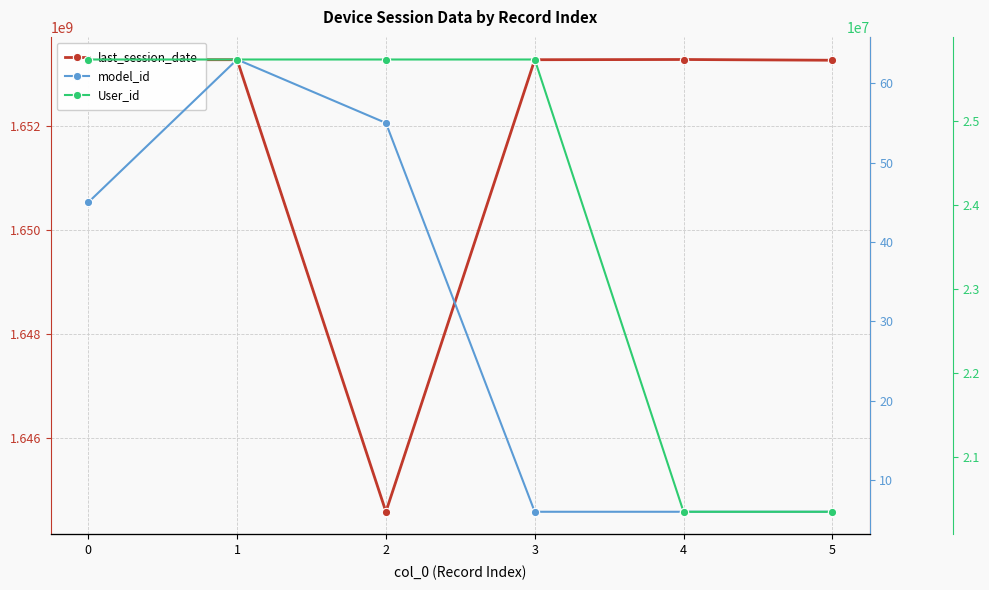

At which label does last_session_date reach its peak?

4